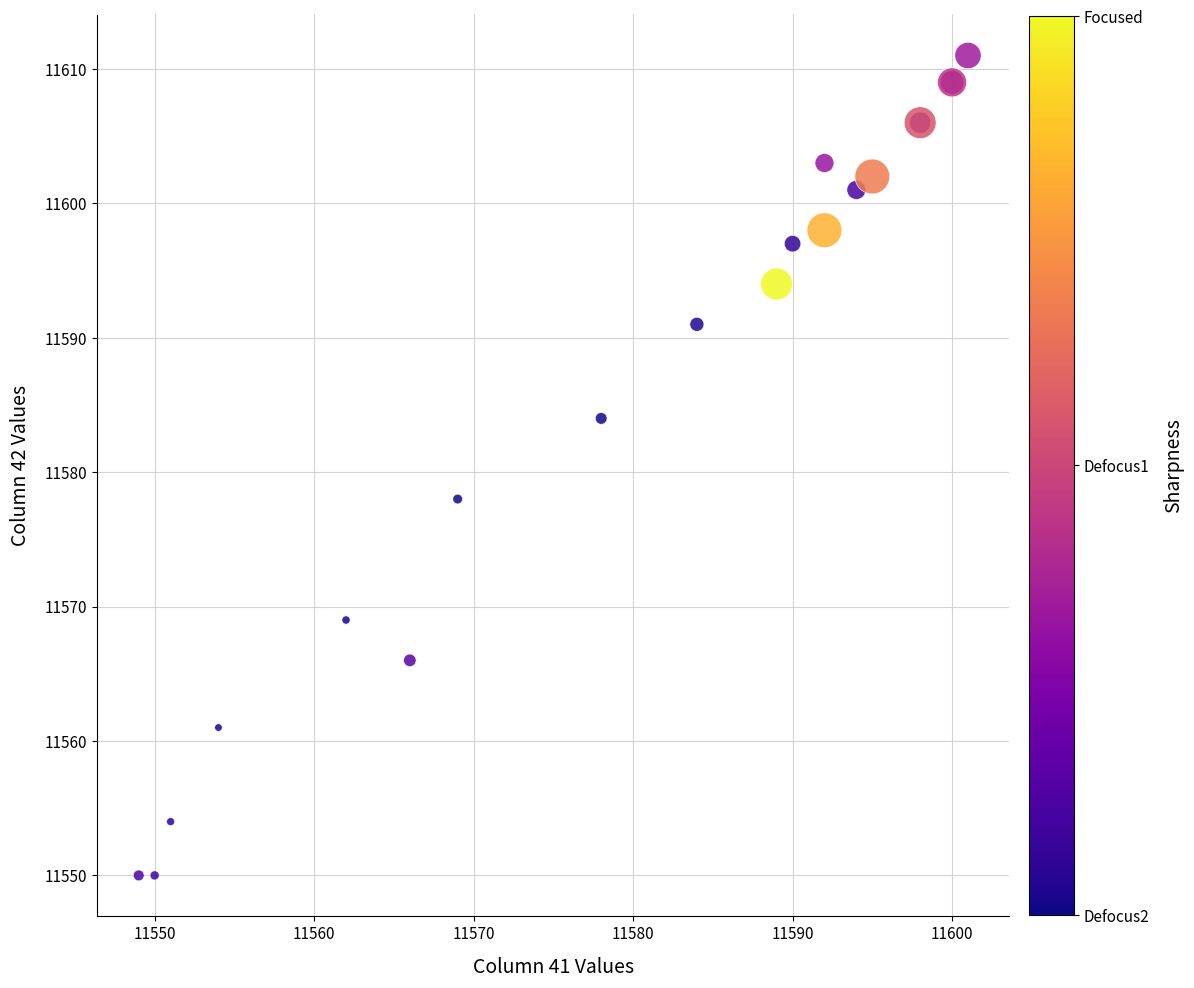

What Y value in the scatter plot is closest to 11580?

11578